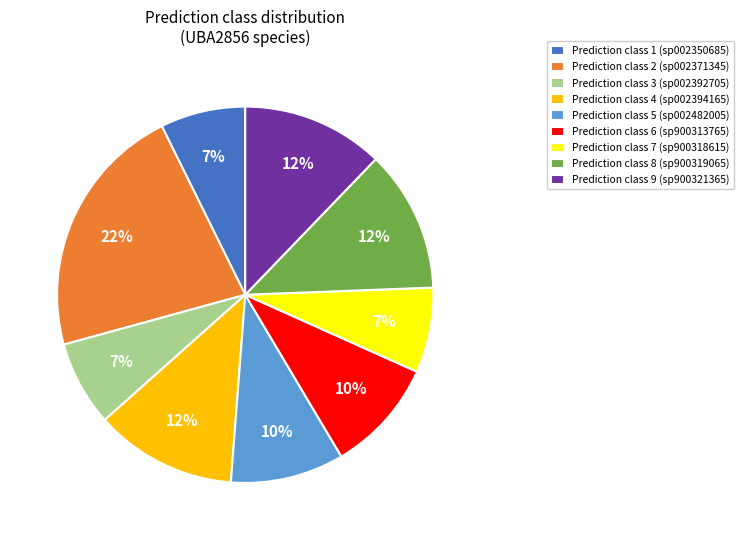

To the nearest percent, what portion does Prediction class 6 (sp900313765) represent?

10%